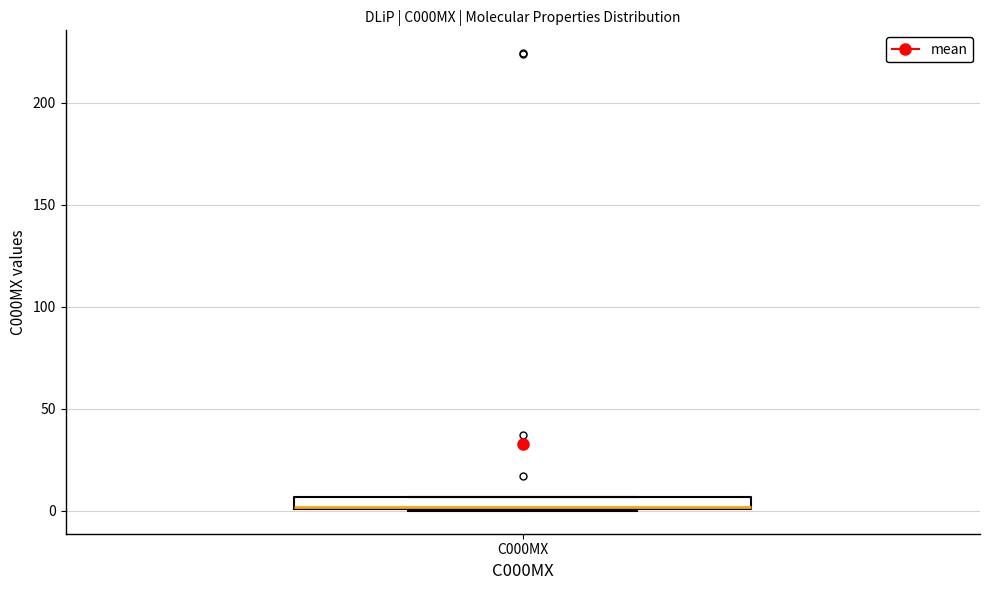

Where is the upper edge of the box for C000MX on the y-axis? The values are not printed on the chart, so give them approximately, as read against the axis.

5